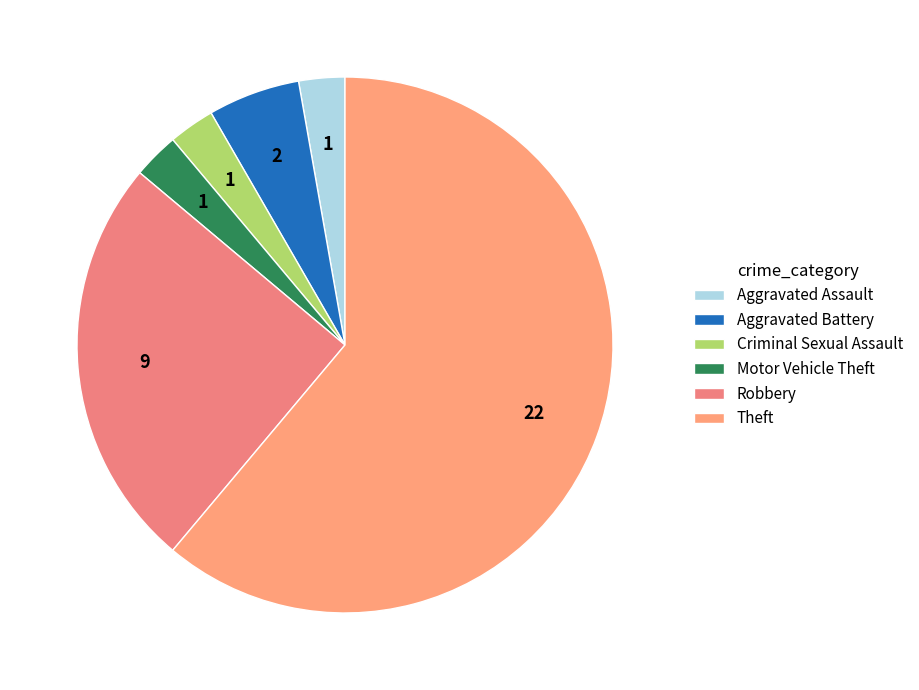

What is the smallest slice in the pie chart?

Aggravated Assault